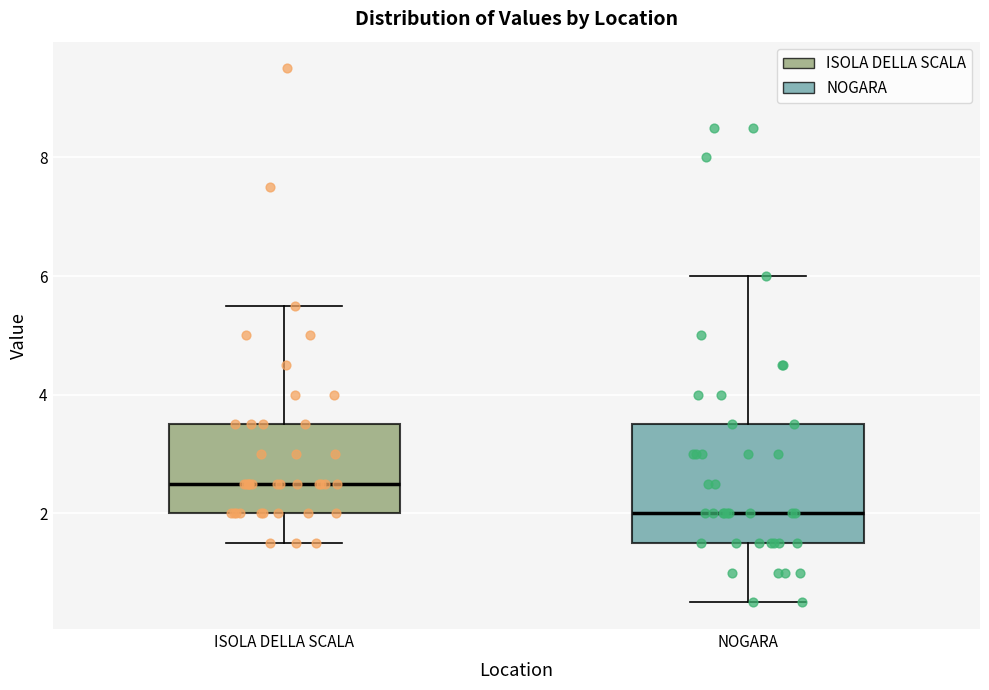

Reading left to right, read every box against the y-axis: the position of its median line, the range the box covers, and the ends of its whiskers. The values are not printed on the chart, so give them approximately, as read against the axis.

ISOLA DELLA SCALA: median 2.6, box 2.0 to 3.6, whiskers 1.6 to 5.6
NOGARA: median 2.0, box 1.6 to 3.6, whiskers 0.6 to 6.0